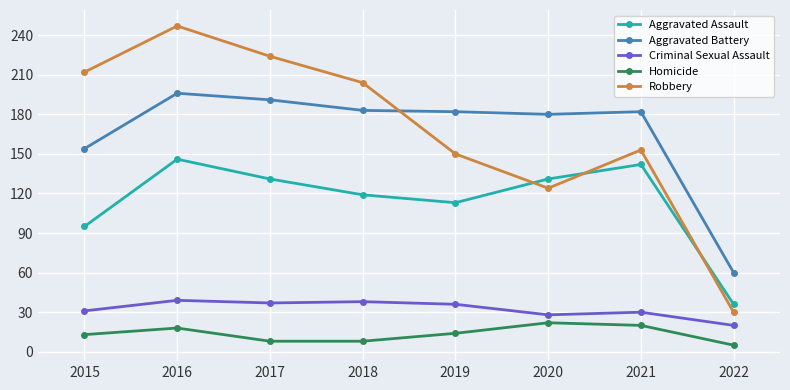

What are all the series names shown in the legend?

Aggravated Assault, Aggravated Battery, Criminal Sexual Assault, Homicide, Robbery